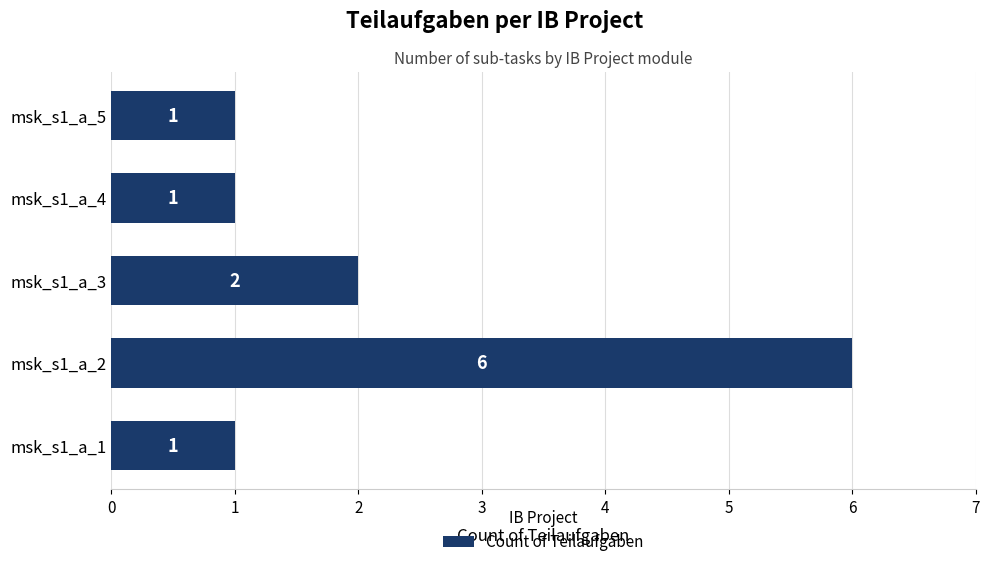

Count the number of values greater than 1.

2